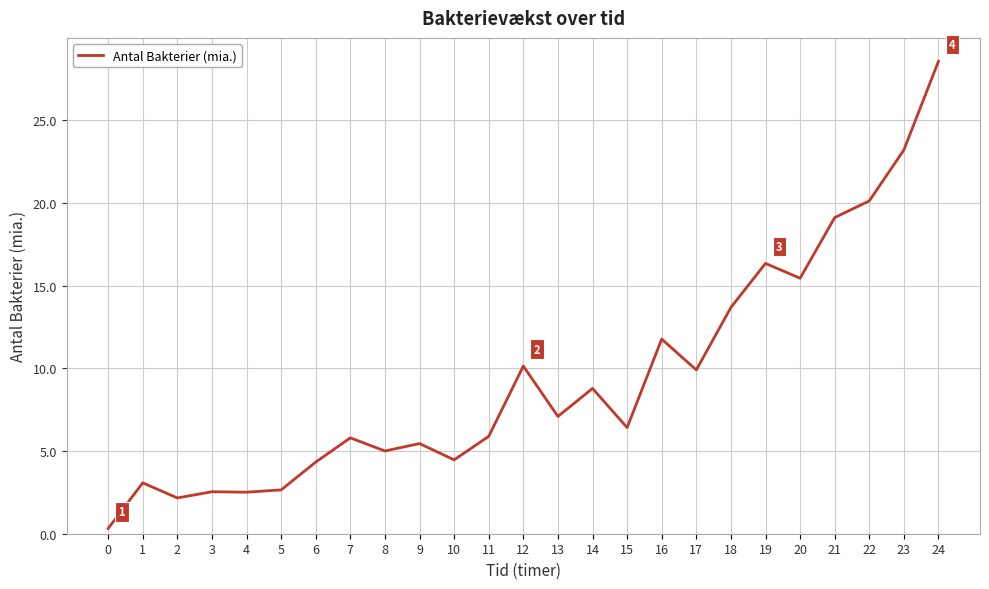

How many series are shown in this chart?

1